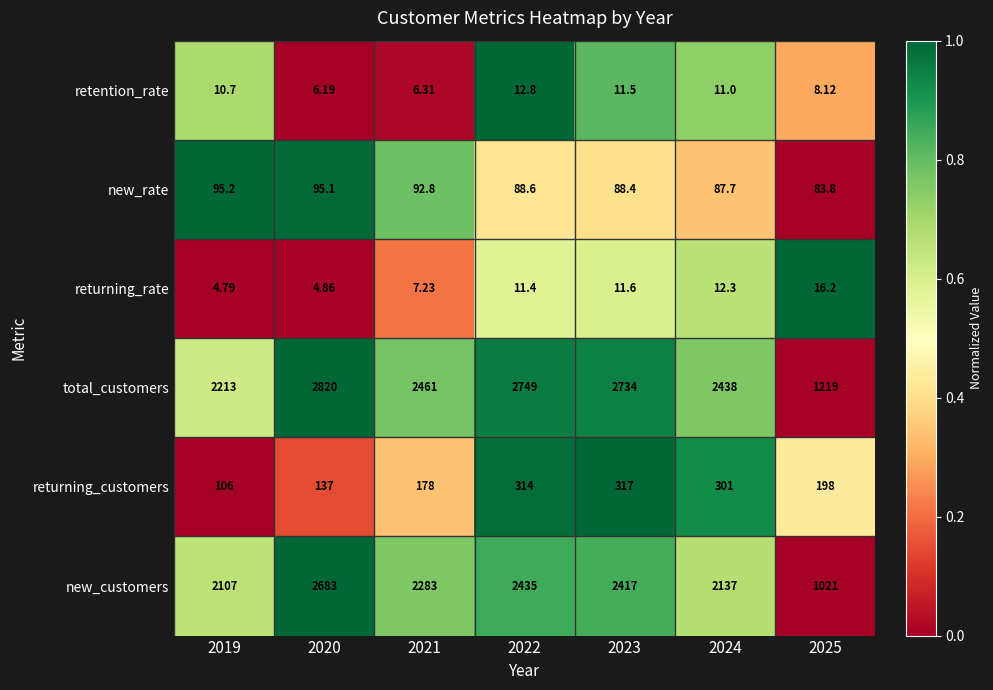

Which series has the largest total across all categories?

total_customers